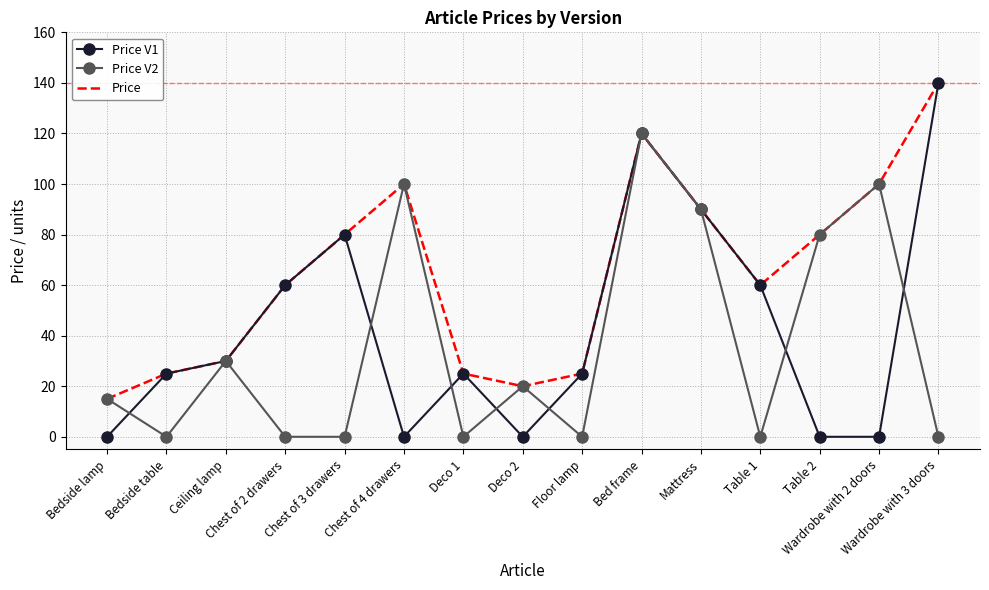

Which series has the largest range (max minus min)?

Price V1